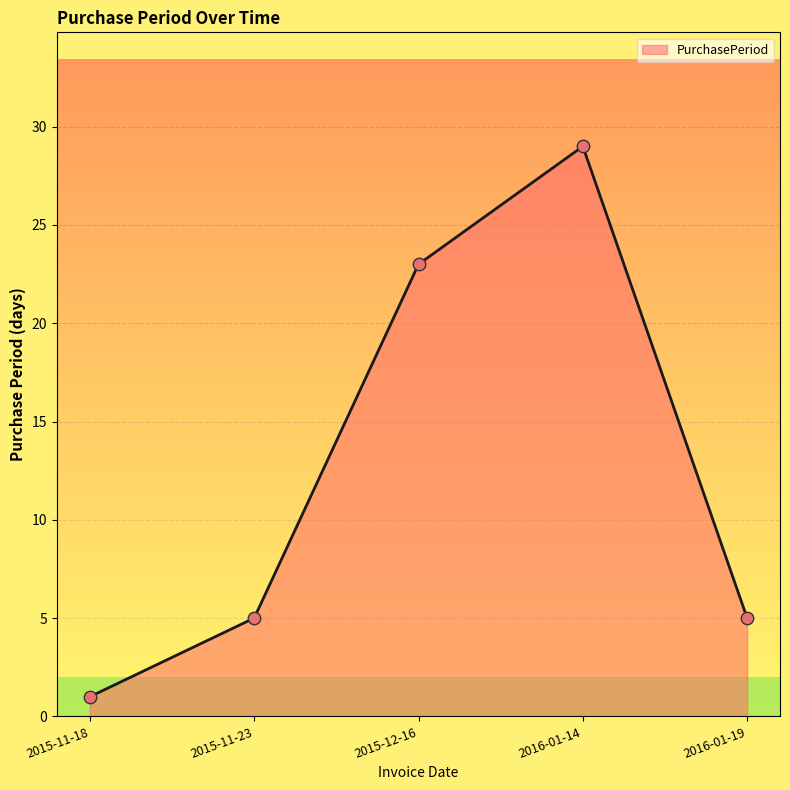

Between 2016-01-19 and 2015-12-16, which is larger?

2015-12-16